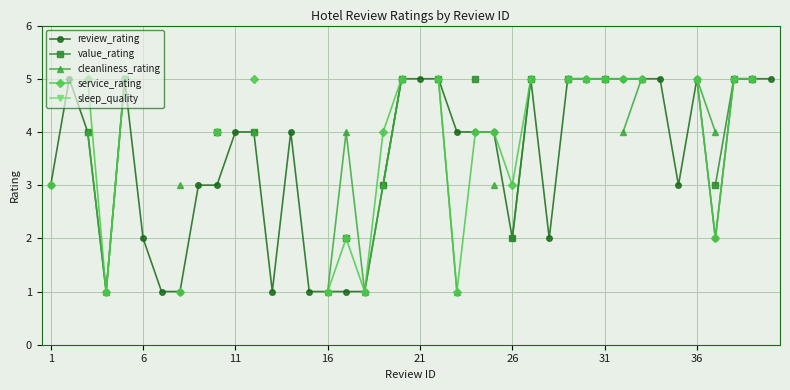

Is it true that review_rating equals 1 at 1?

False